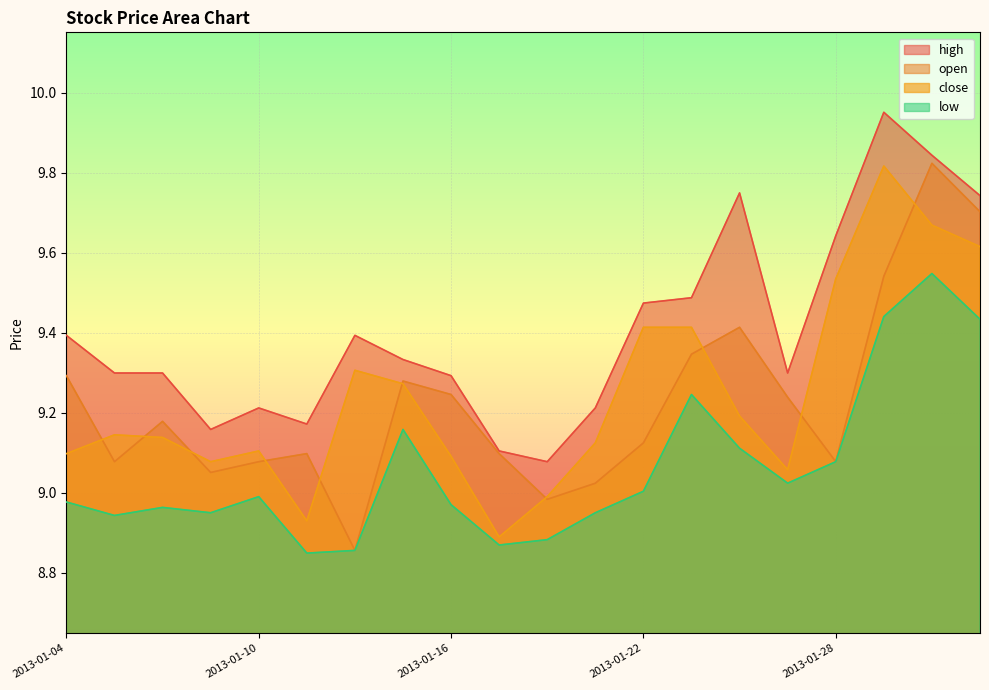

Is it true that low equals 9.0 at 2013-01-08?

True